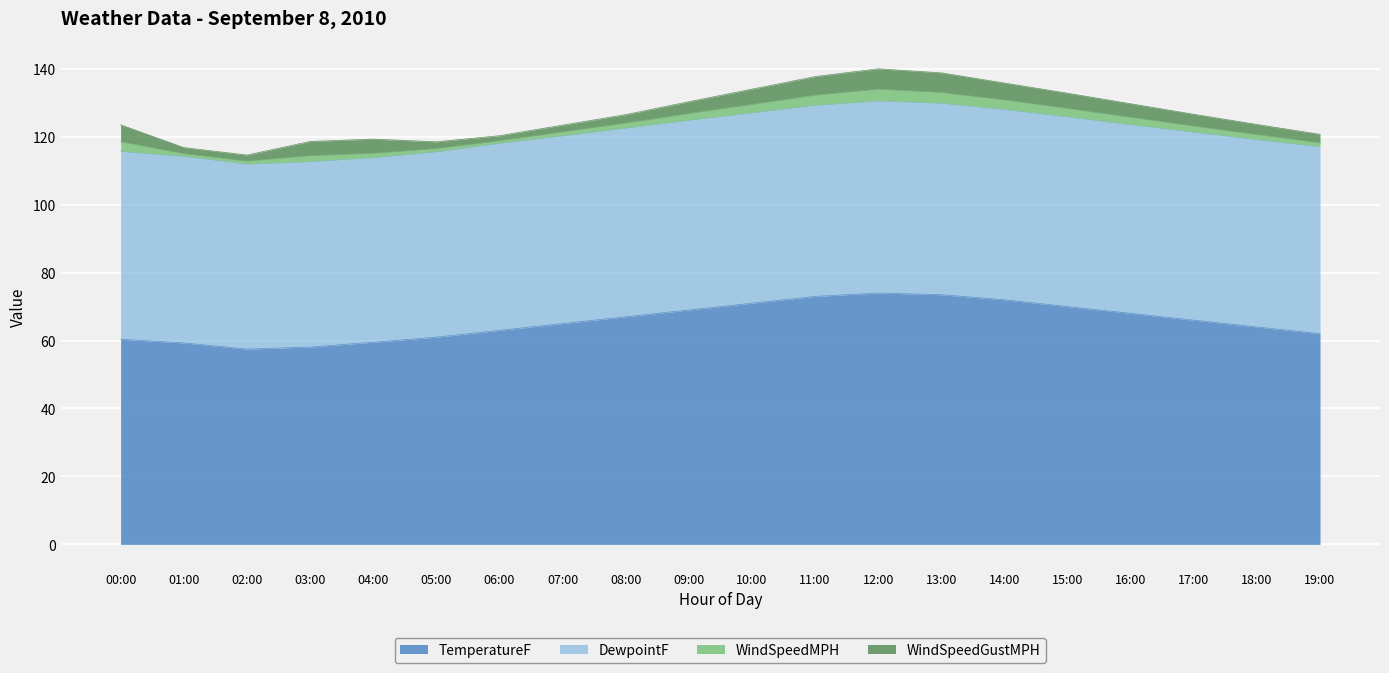

What are all the series names shown in the legend?

TemperatureF, DewpointF, WindSpeedMPH, WindSpeedGustMPH